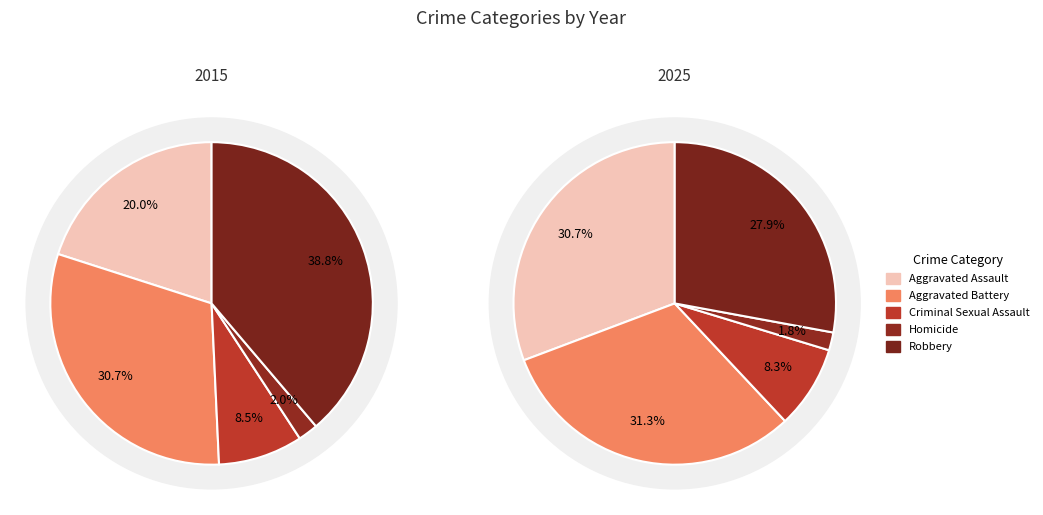

Is there any slice that represents more than half of the pie?

No